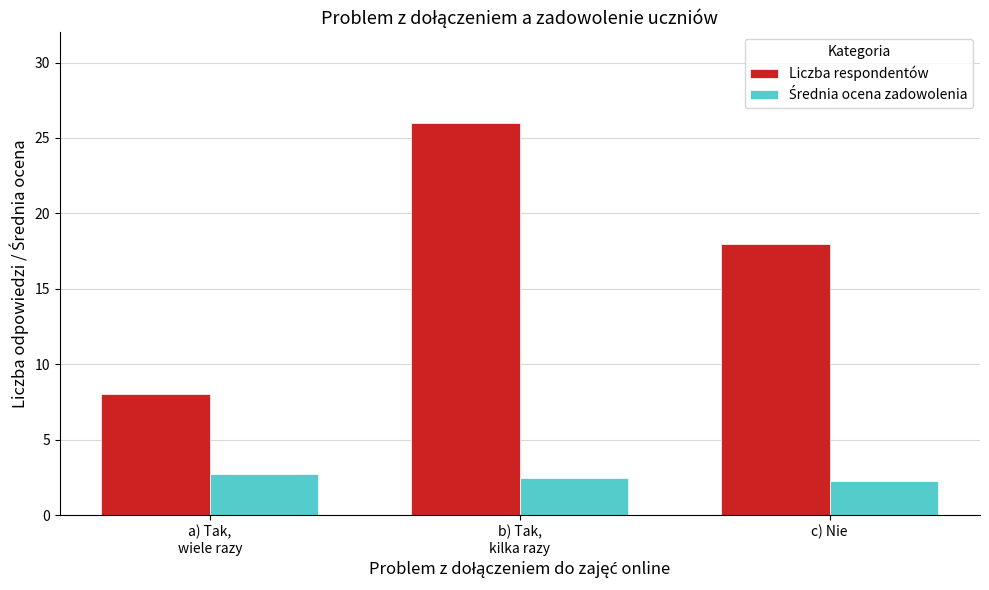

What is the greatest value displayed?

26.0